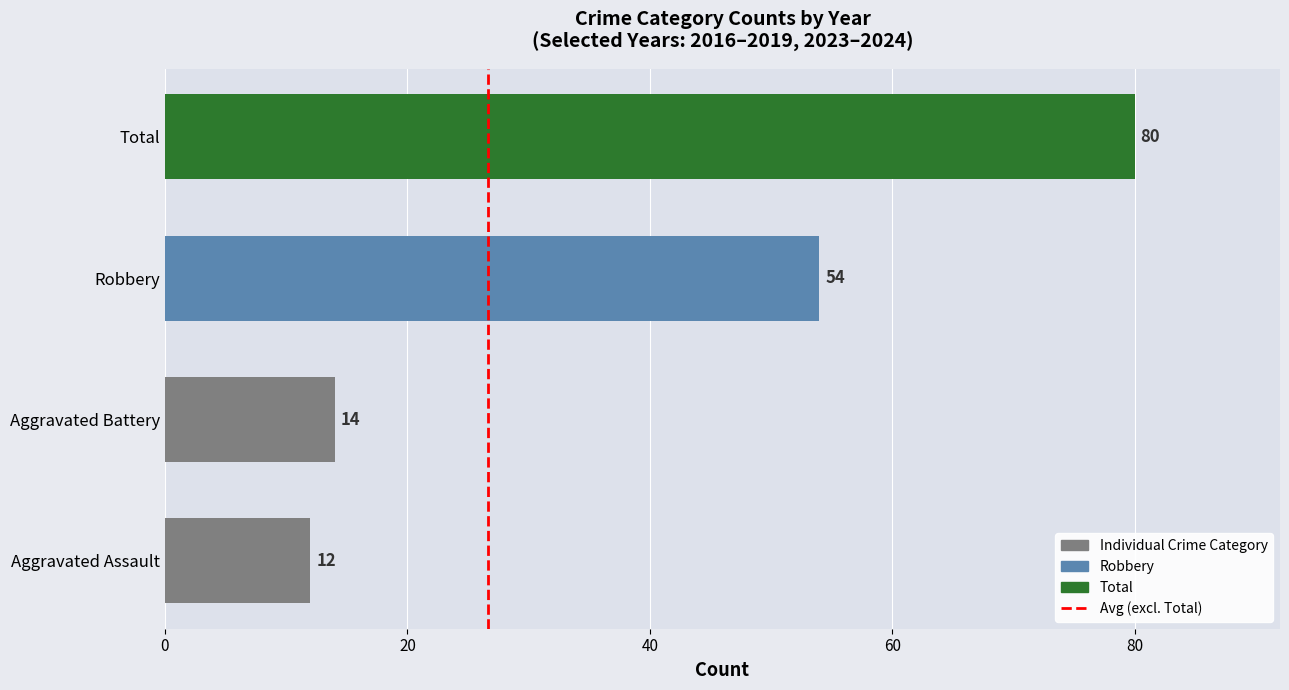

List the labels in order of value, largest first.

Total, Robbery, Aggravated Battery, Aggravated Assault